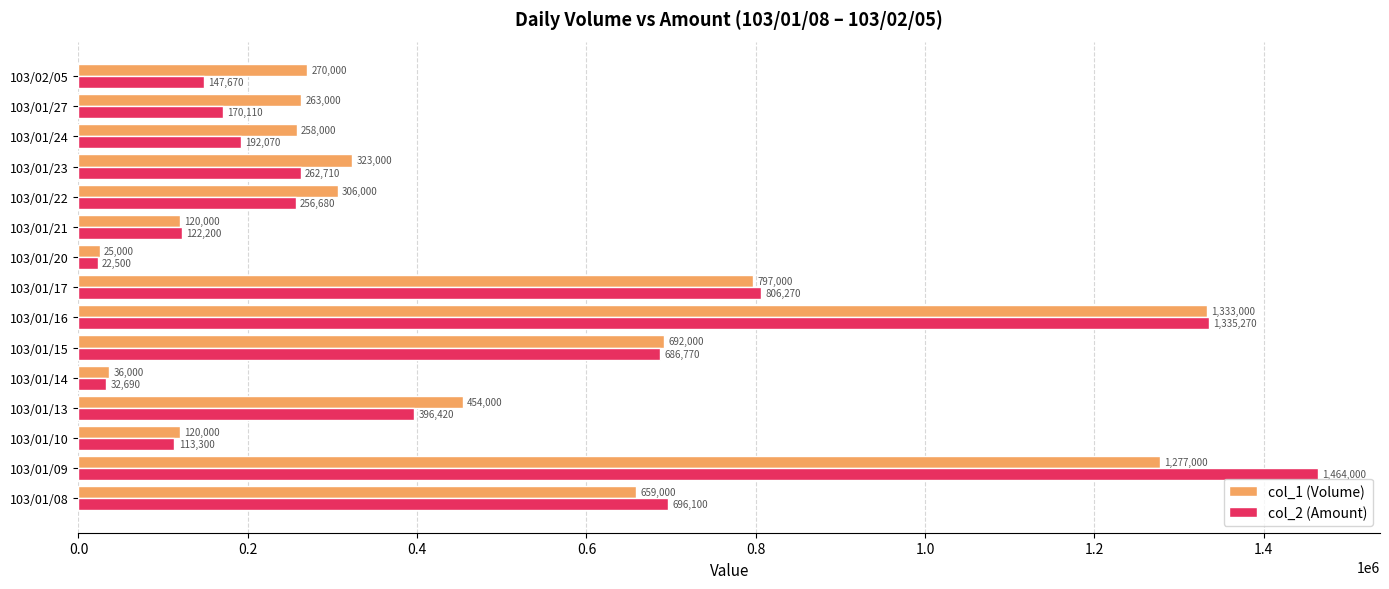

At how many categories does at least one series exceed 1390359?

1